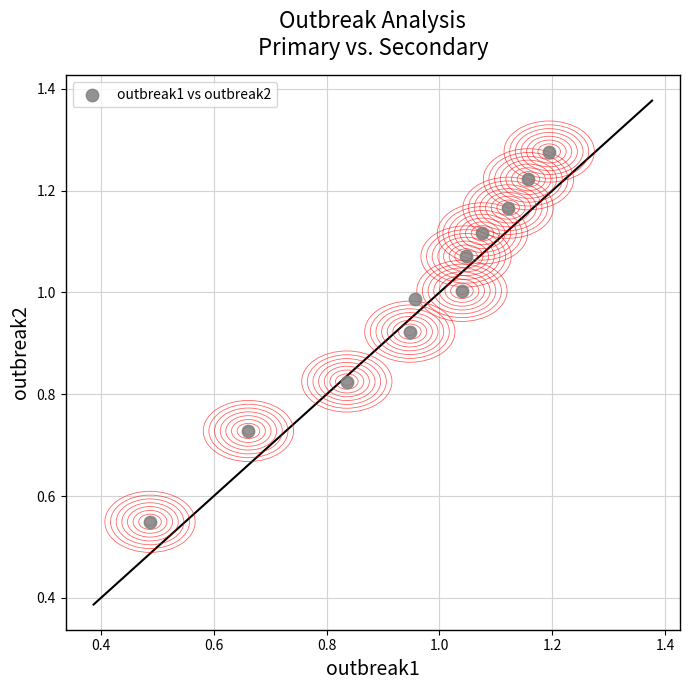

How many points are shown in the scatter plot?

11